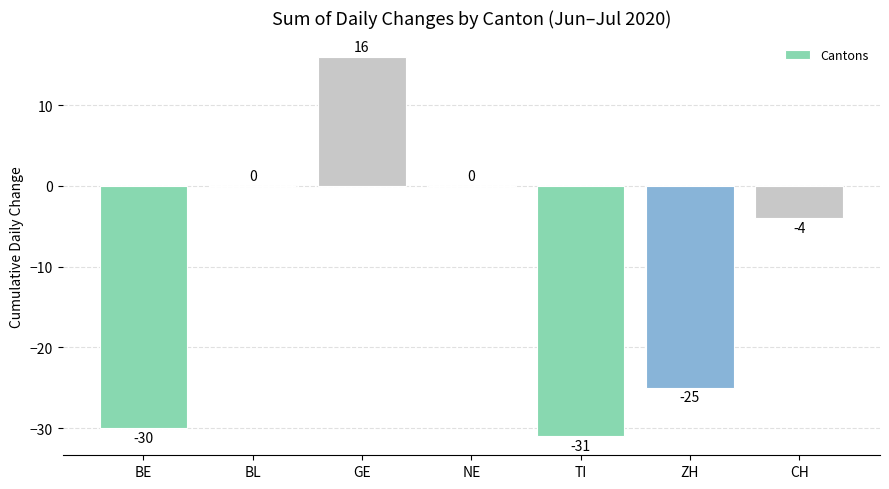

True or false: the data shows -50 at BE.

False